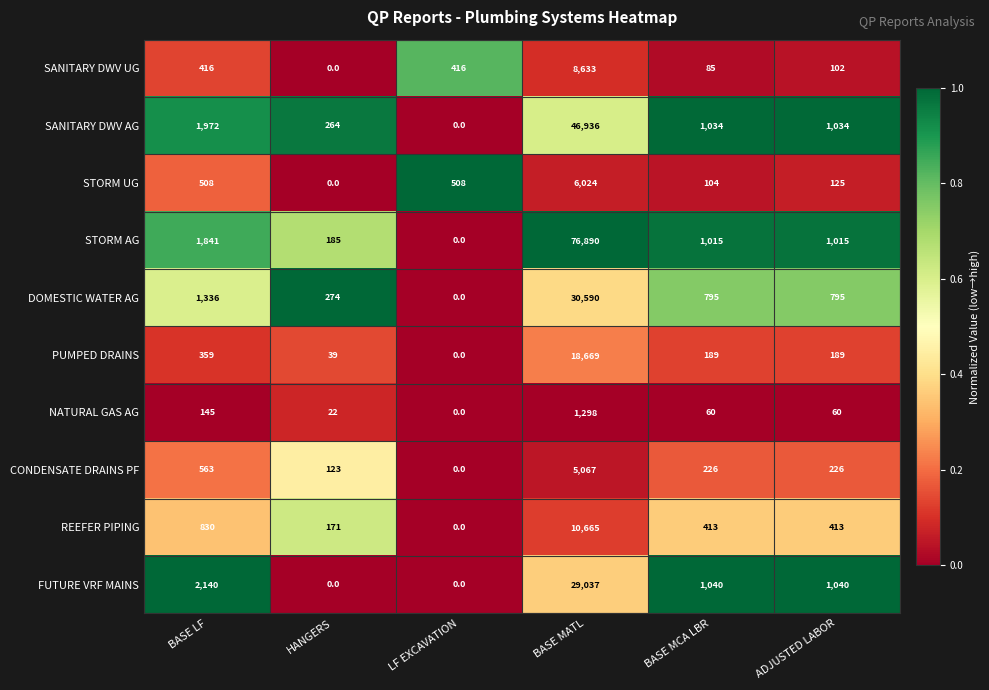

The value of STORM AG at BASE MATL is 20637. True or false?

False